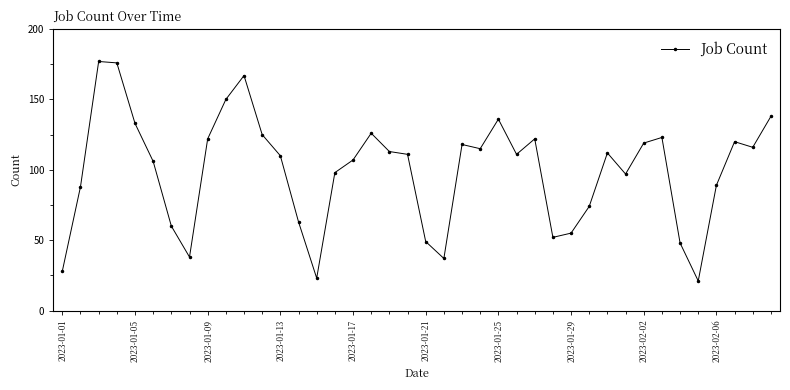

What is the minimum value shown in the chart?

21